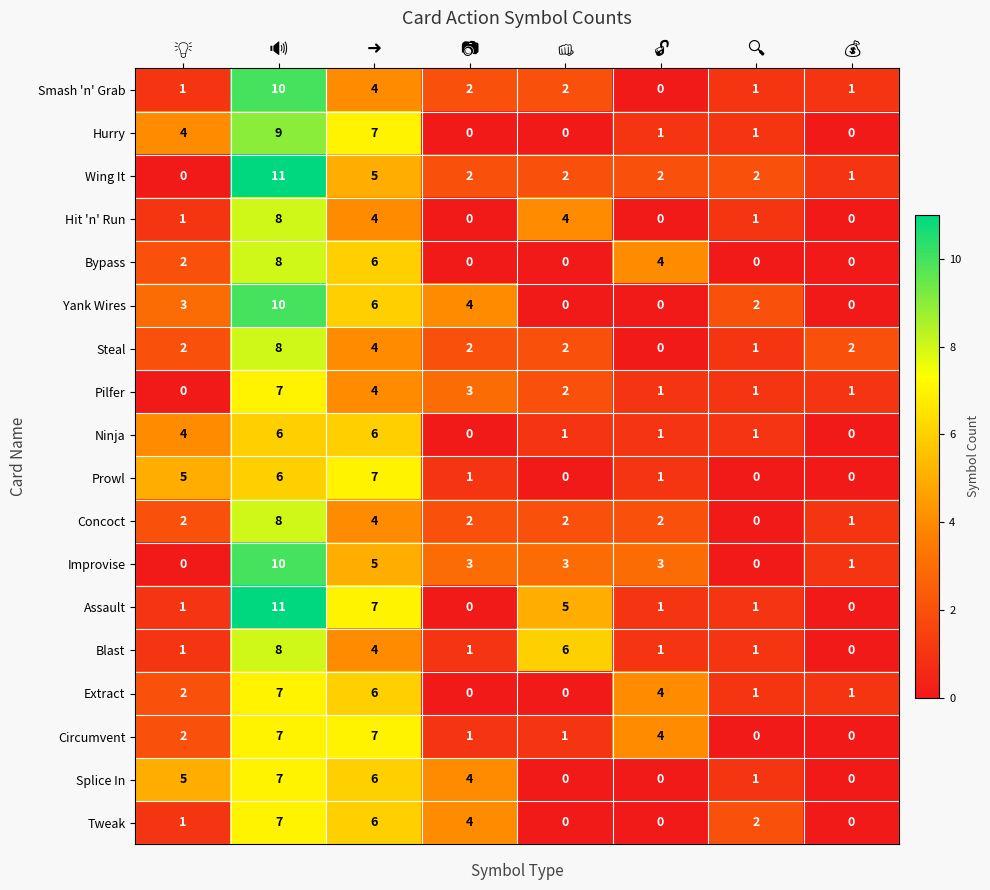

Which series has the largest total across all categories?

Assault